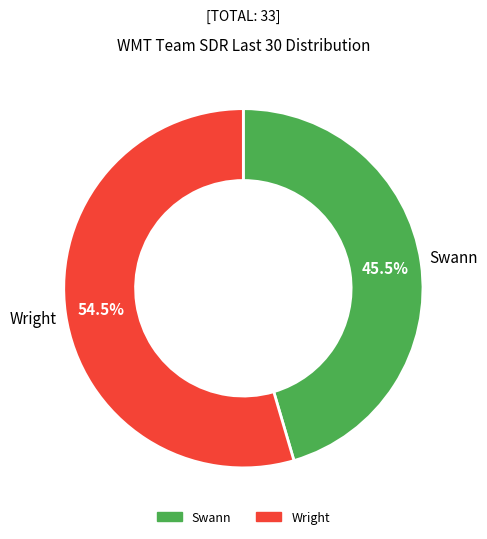

Which slice is the smallest?

Swann